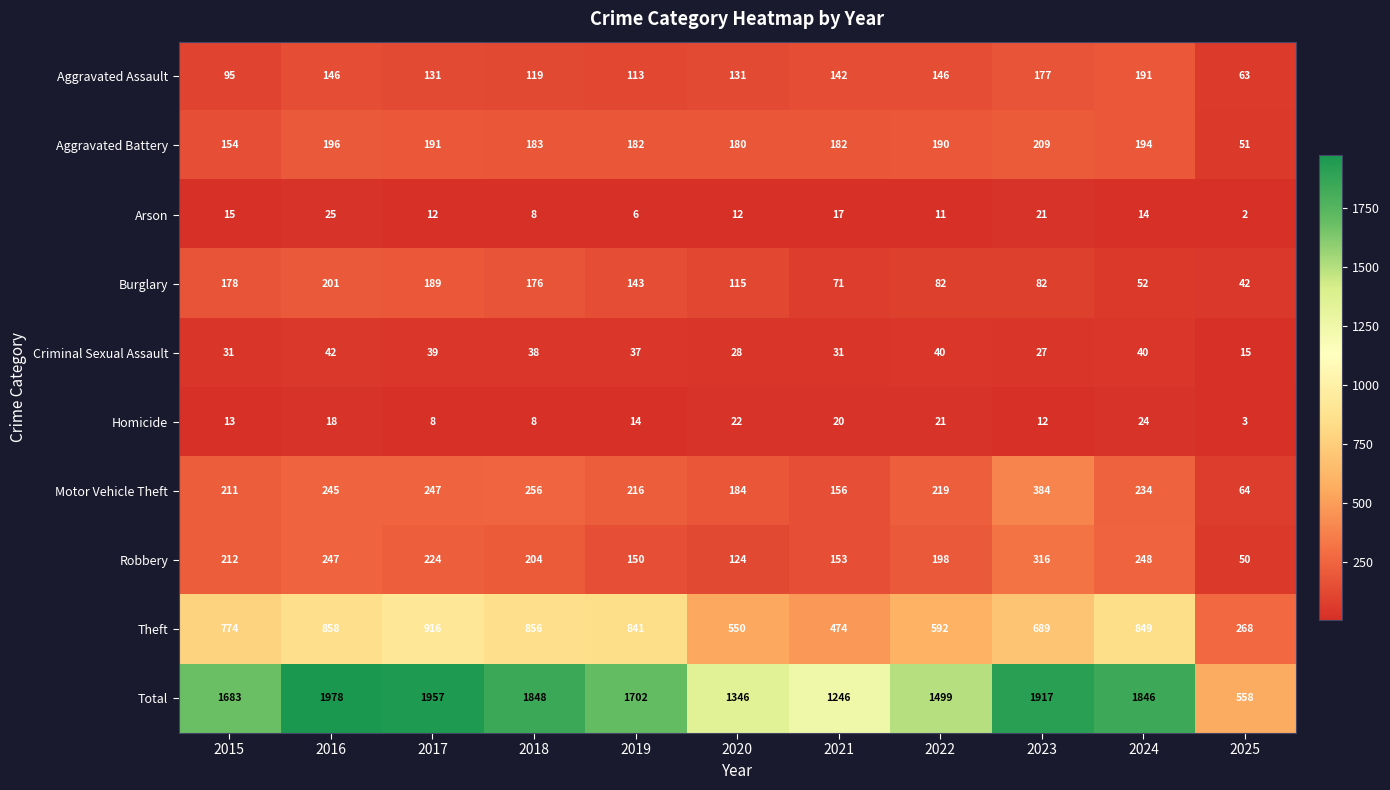

How many series are shown in this chart?

10